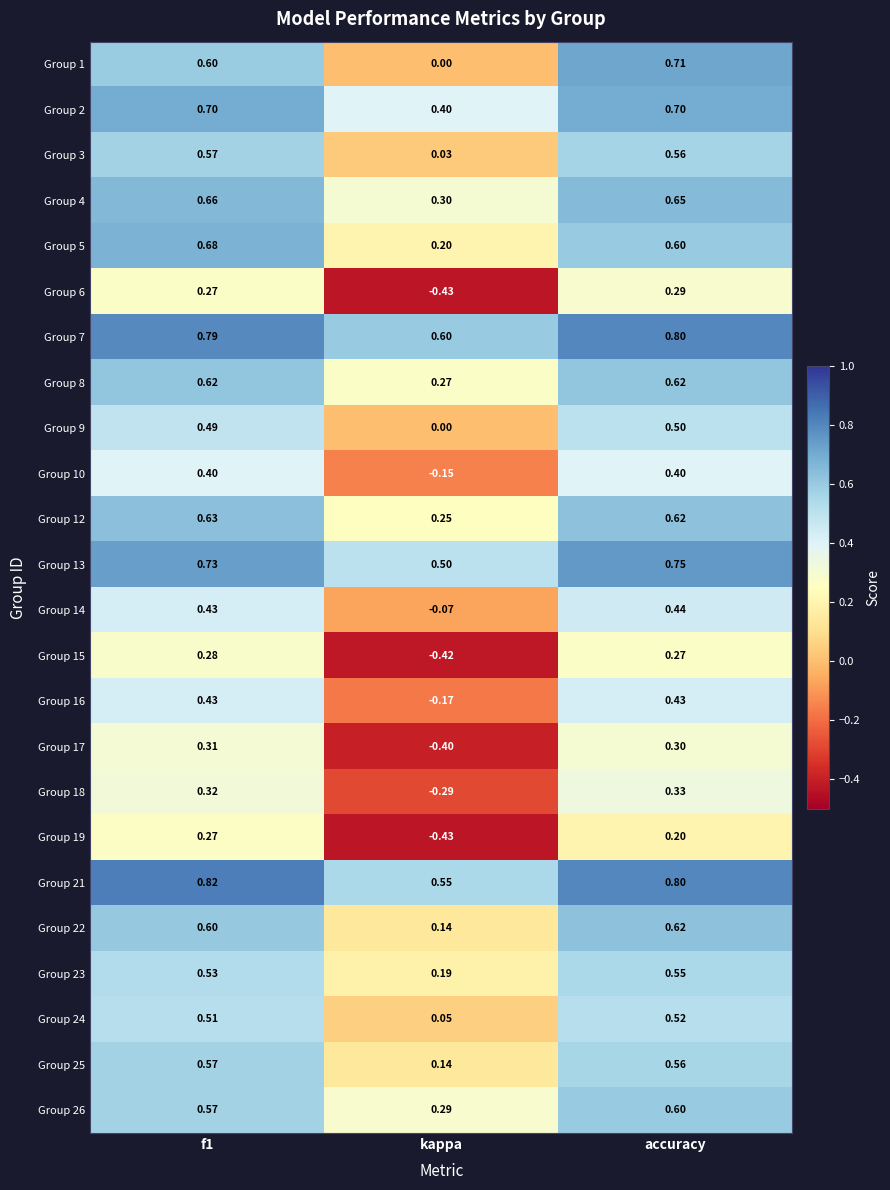

At which category is the sum across all series the highest?

accuracy